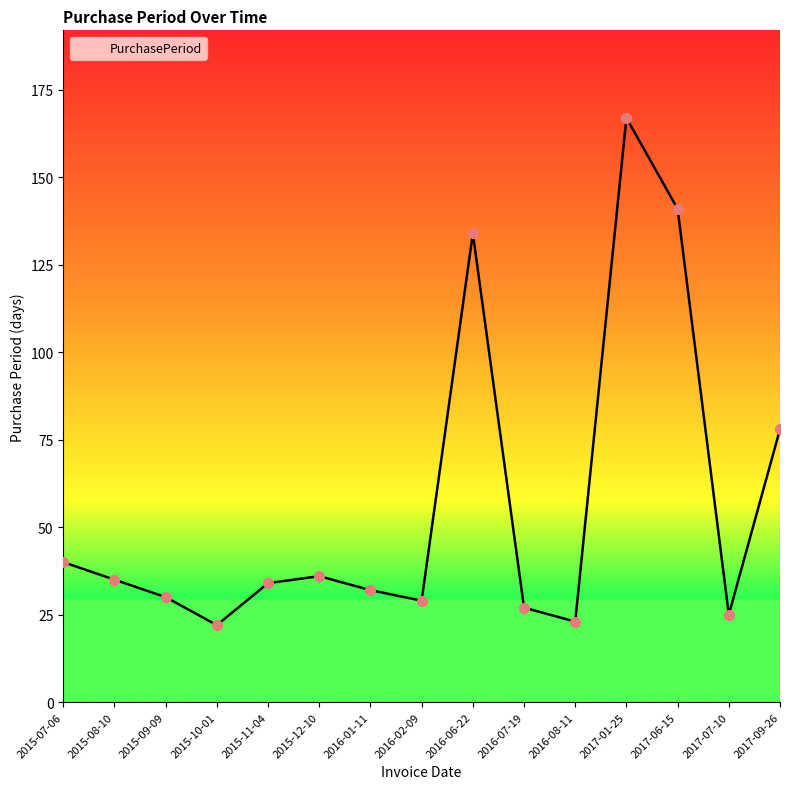

Which has a higher value, 2016-01-11 or 2015-11-04?

2015-11-04